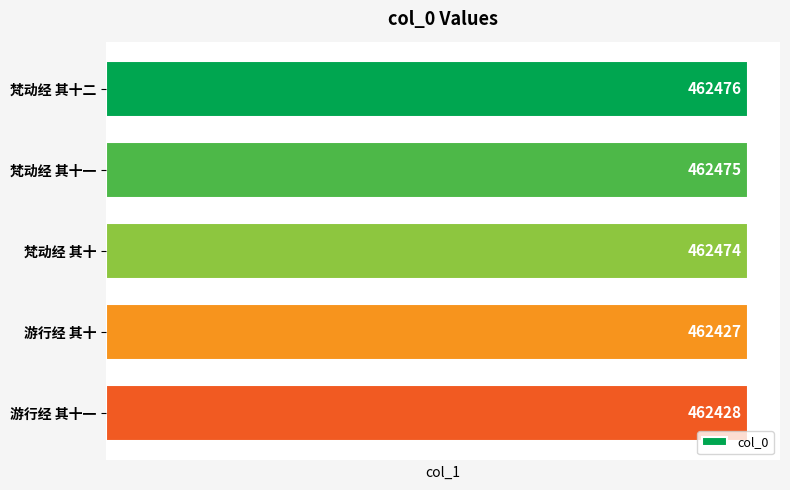

The chart shows a value of 462475 at 梵动经 其十一. True or false?

True